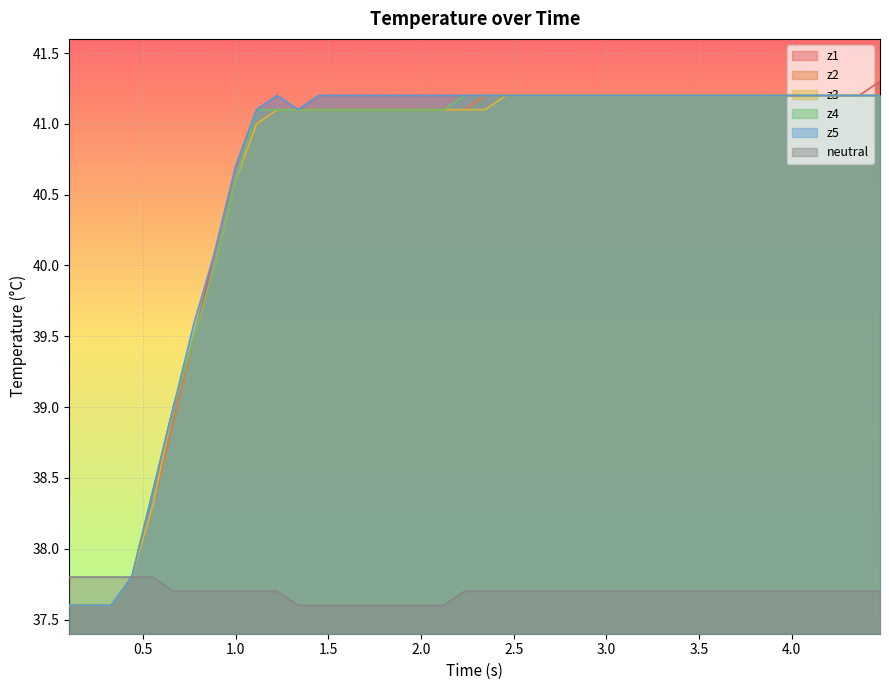

What is the value of the z4 point at the 10th from the left?

41.1